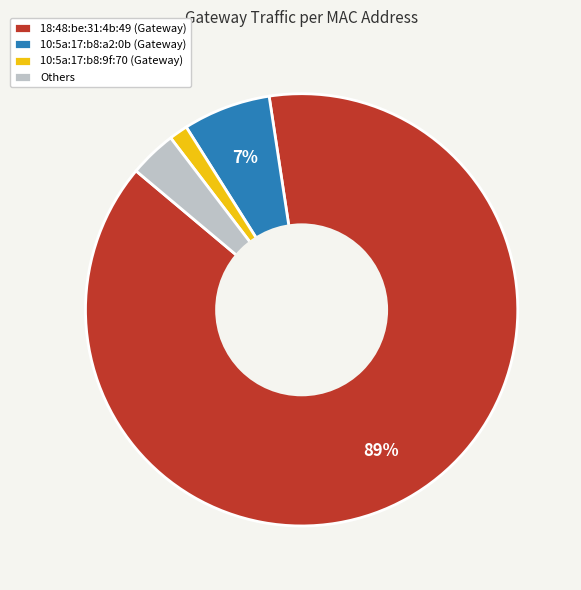

To the nearest percent, what is the average slice percentage?

25%